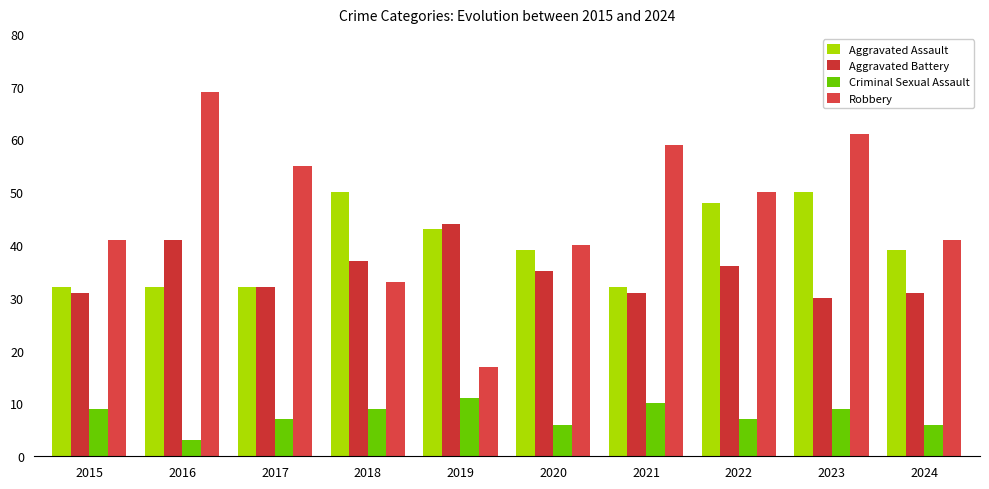

Reading right to left, transcribe all the data shown in this chart.

Aggravated Assault: 39	50	48	32	39	43	50	32	32	32
Aggravated Battery: 31	30	36	31	35	44	37	32	41	31
Criminal Sexual Assault: 6	9	7	10	6	11	9	7	3	9
Robbery: 41	61	50	59	40	17	33	55	69	41